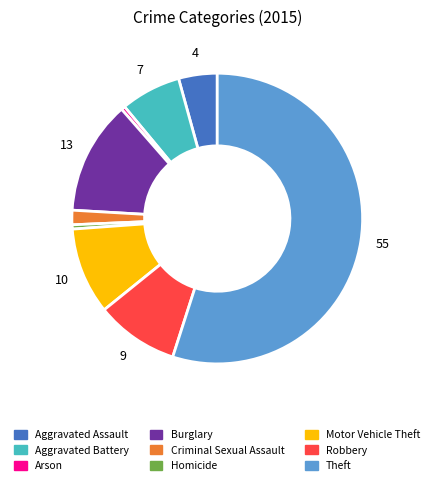

Do Theft and Homicide together represent more than half of the pie?

Yes